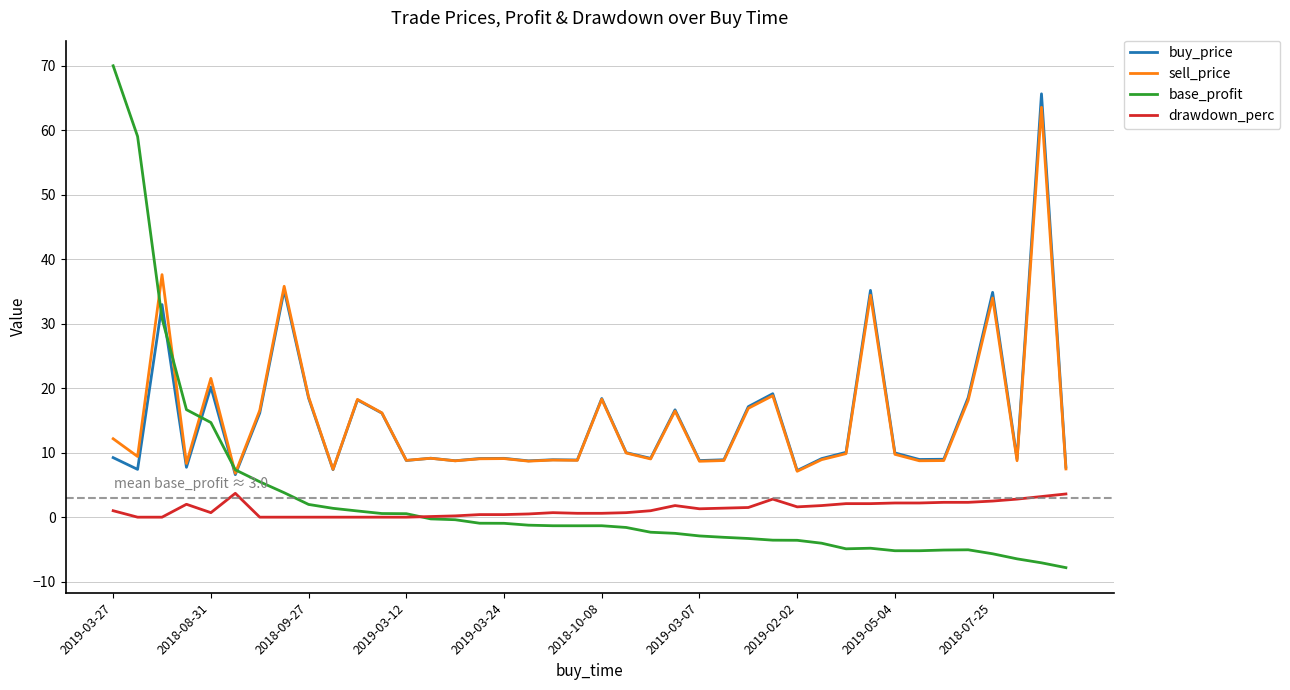

What is the lowest value of the base_profit series?

-7.8